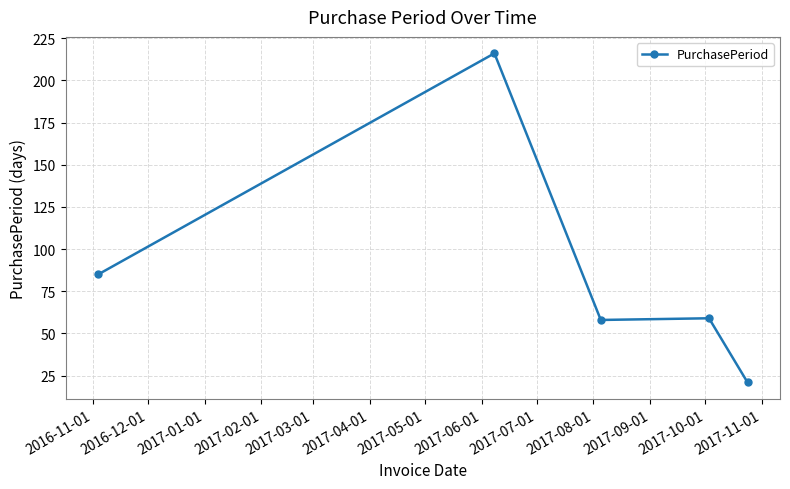

What is the difference between the maximum and second lowest values?

158